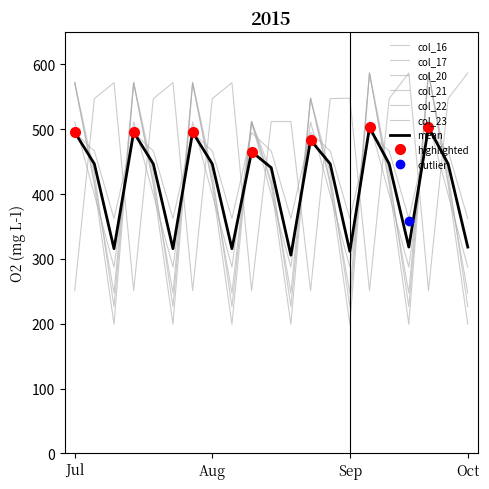

What is the minimum value for col_23?

287.5